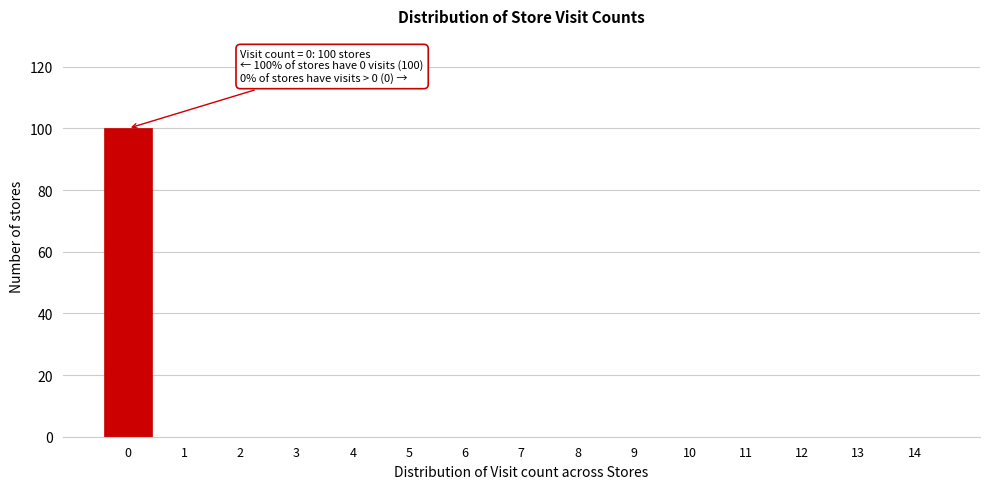

Reading left to right, list all the values displayed in this chart.

0=100	1=0	2=0	3=0	4=0	5=0	6=0	7=0	8=0	9=0	10=0	11=0	12=0	13=0	14=0